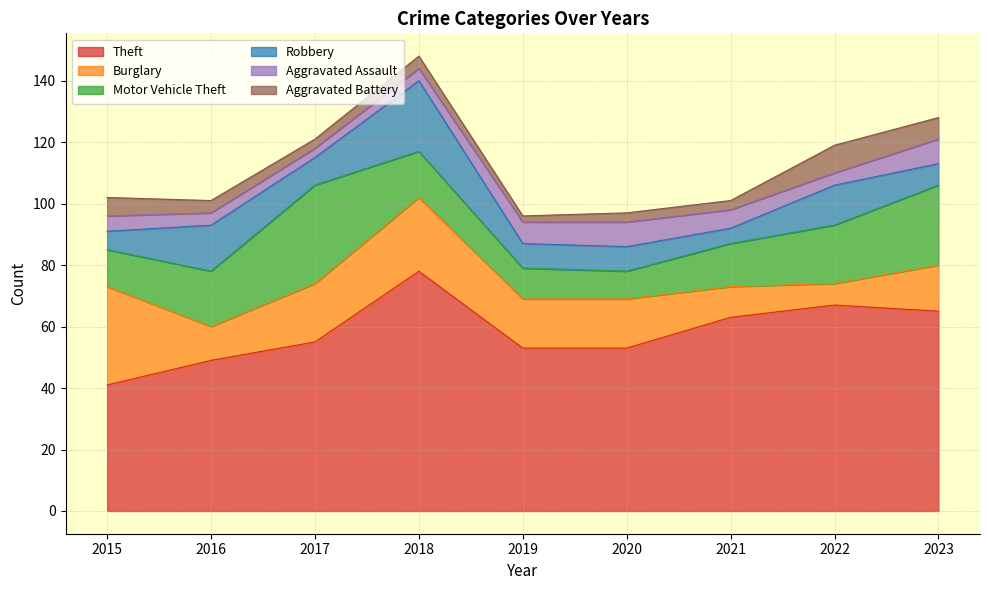

What are all the series names shown in the legend?

Theft, Burglary, Motor Vehicle Theft, Robbery, Aggravated Assault, Aggravated Battery